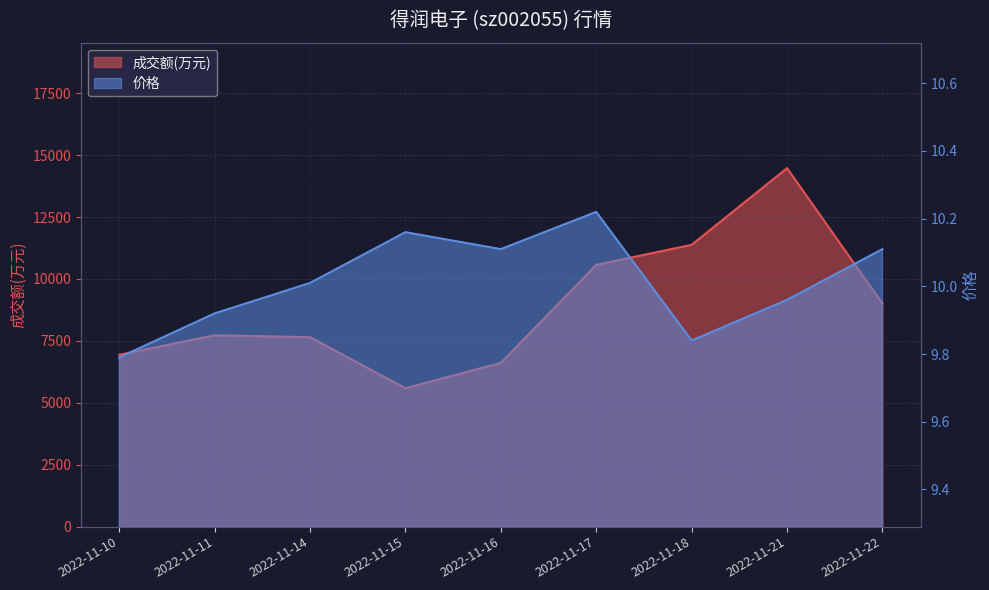

Rank the series at 2022-11-18 from highest to lowest value.

成交额(万元), 价格